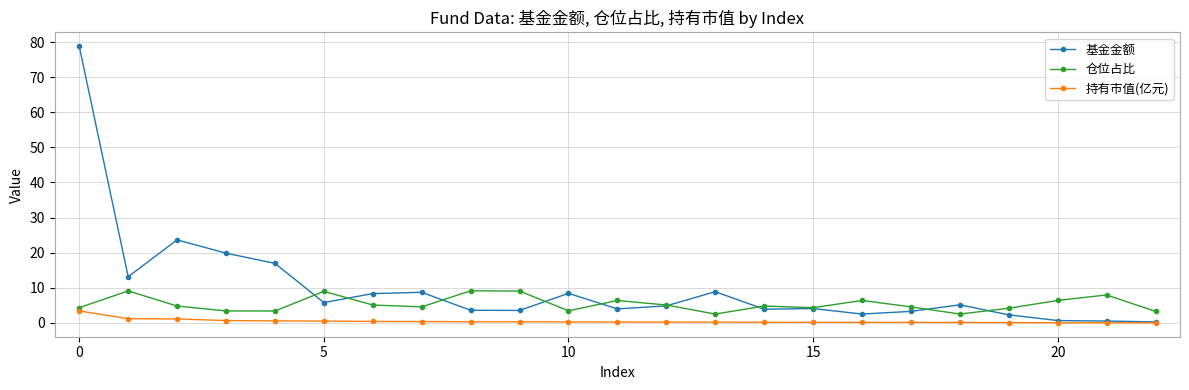

True or false: 仓位占比 has more than 0 points higher than both neighbors.

True